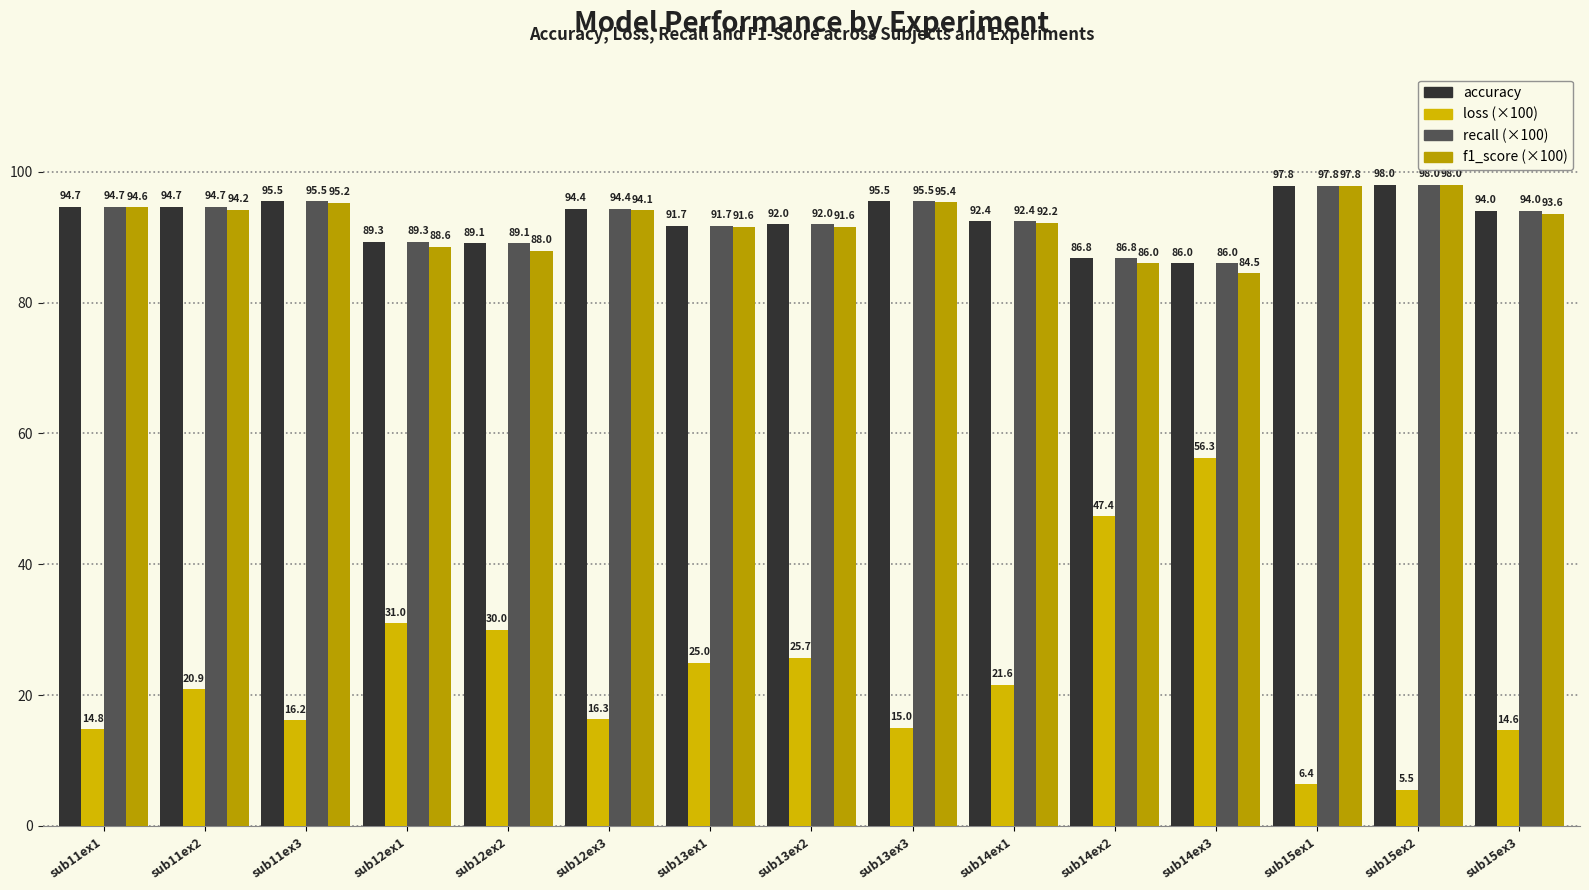

How many categories are shown in the chart?

15